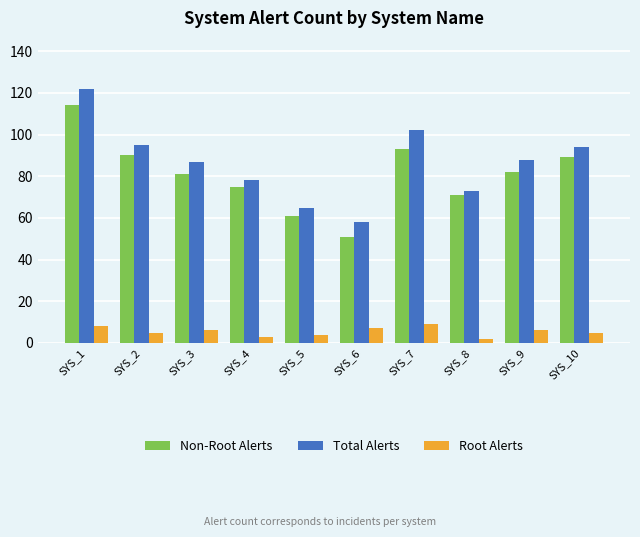

Where does the Non-Root Alerts series first go above 82?

SYS_1